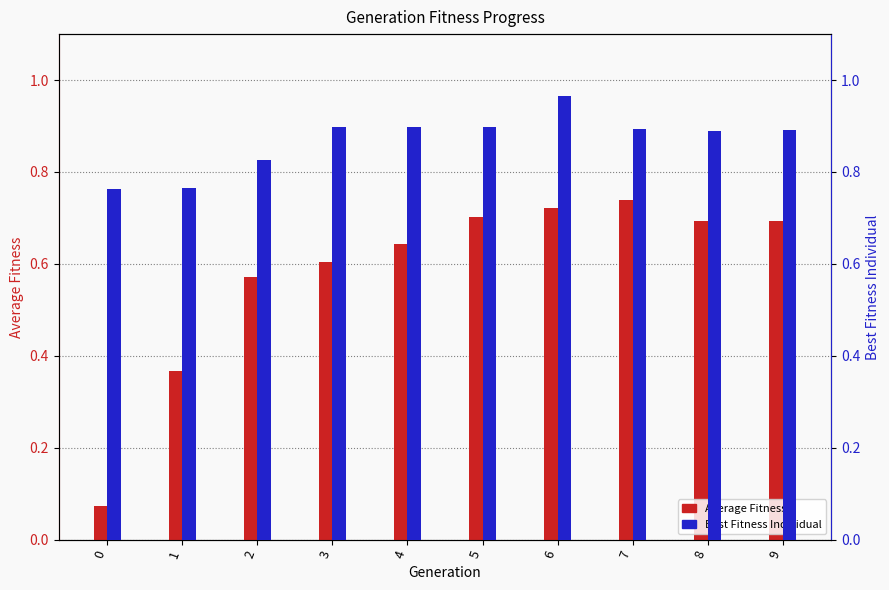

Rank the series at 4 from lowest to highest value.

Average Fitness, Best Fitness Individual